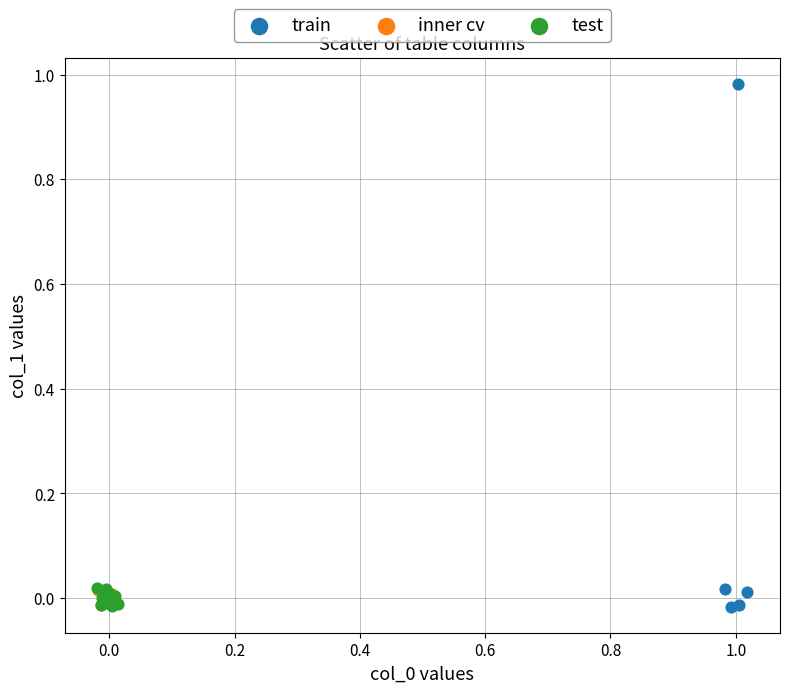

What are all the series names shown in the legend?

train, inner cv, test